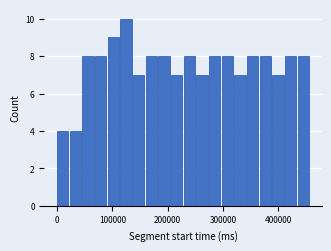

Around what value on the x-axis is the tallest bar? Give the approximate position of its centre, as read against the axis.

120000